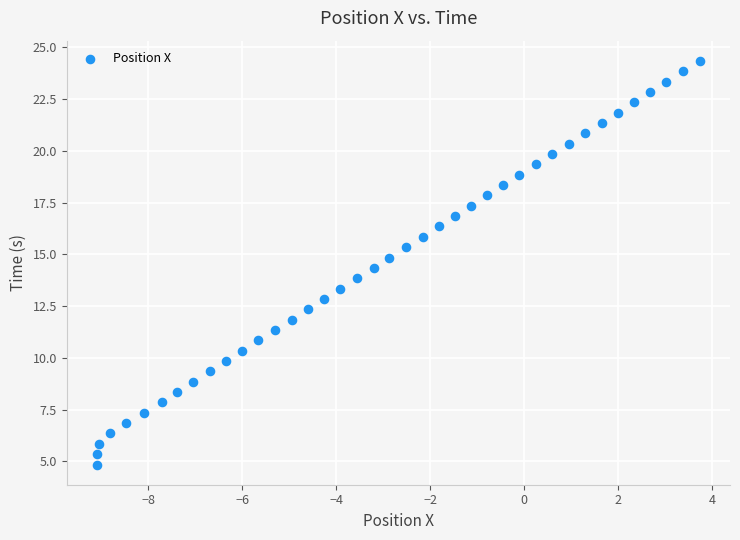

What is the range of Y values (max minus min)?

19.5